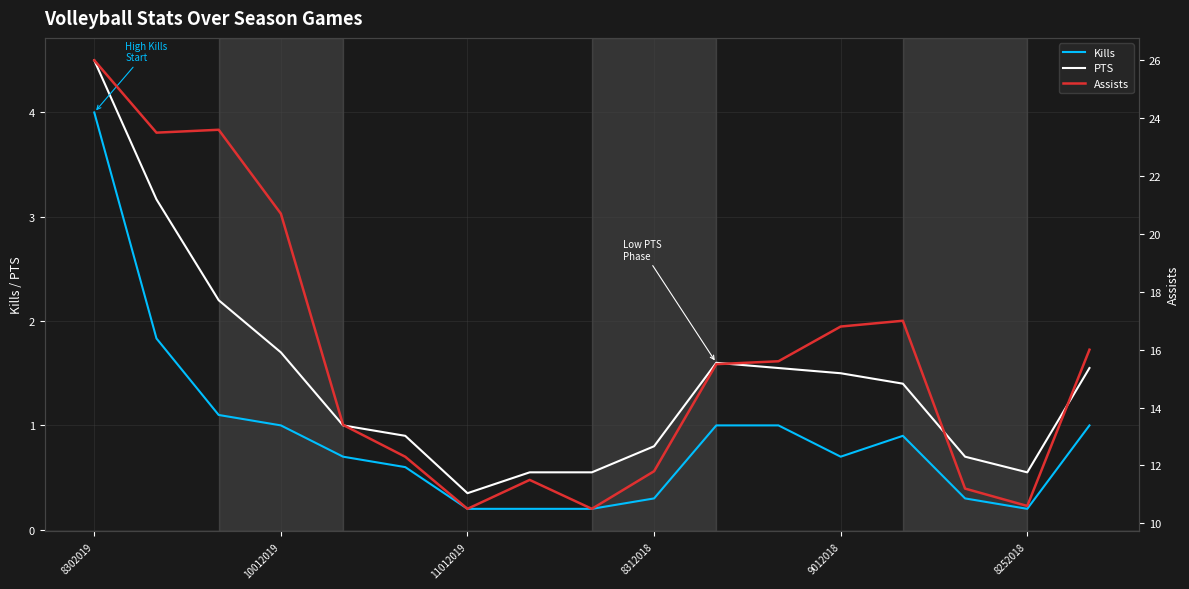

How many distinct data groups are displayed?

3